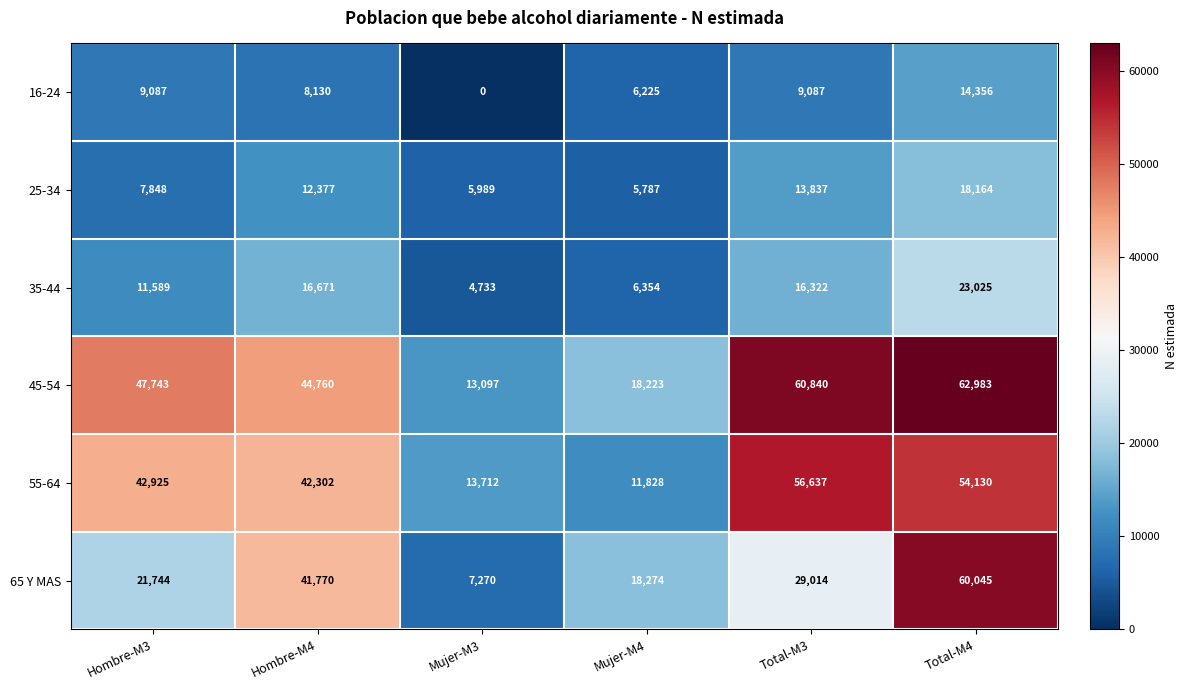

How many series are shown in this chart?

6